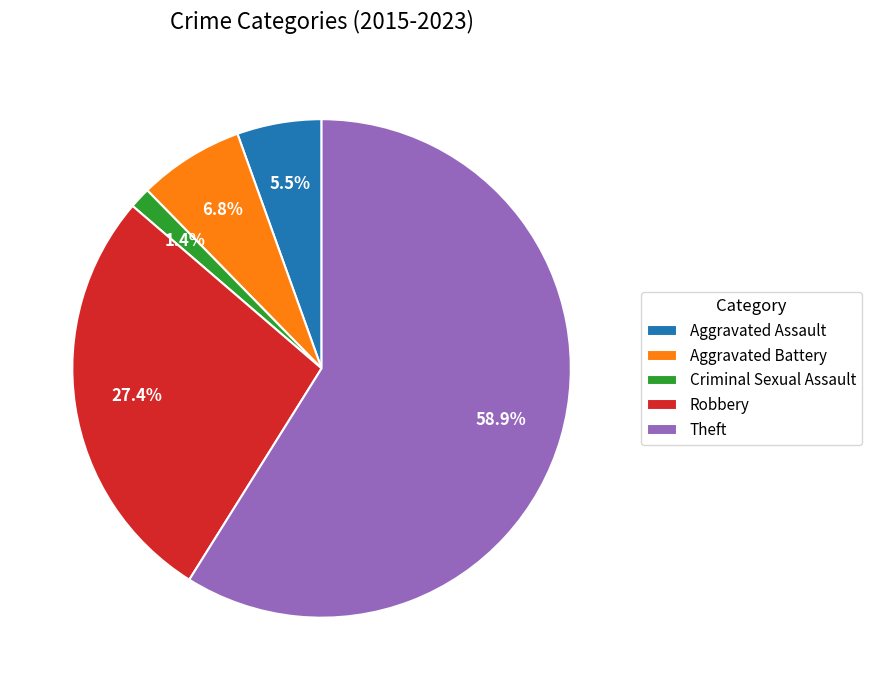

Which slice is the smallest?

Criminal Sexual Assault